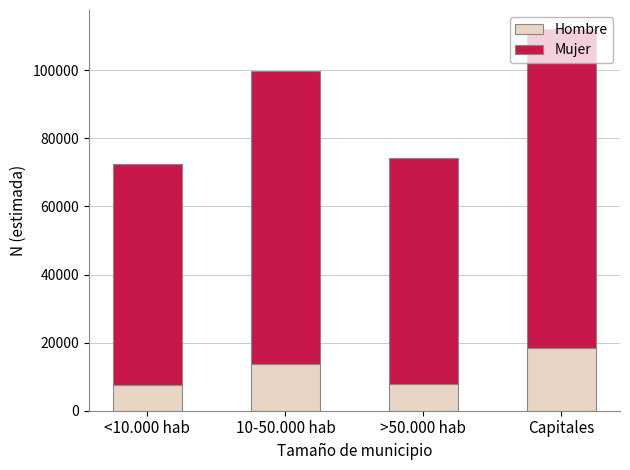

Does the chart contain stacked bars?

Yes